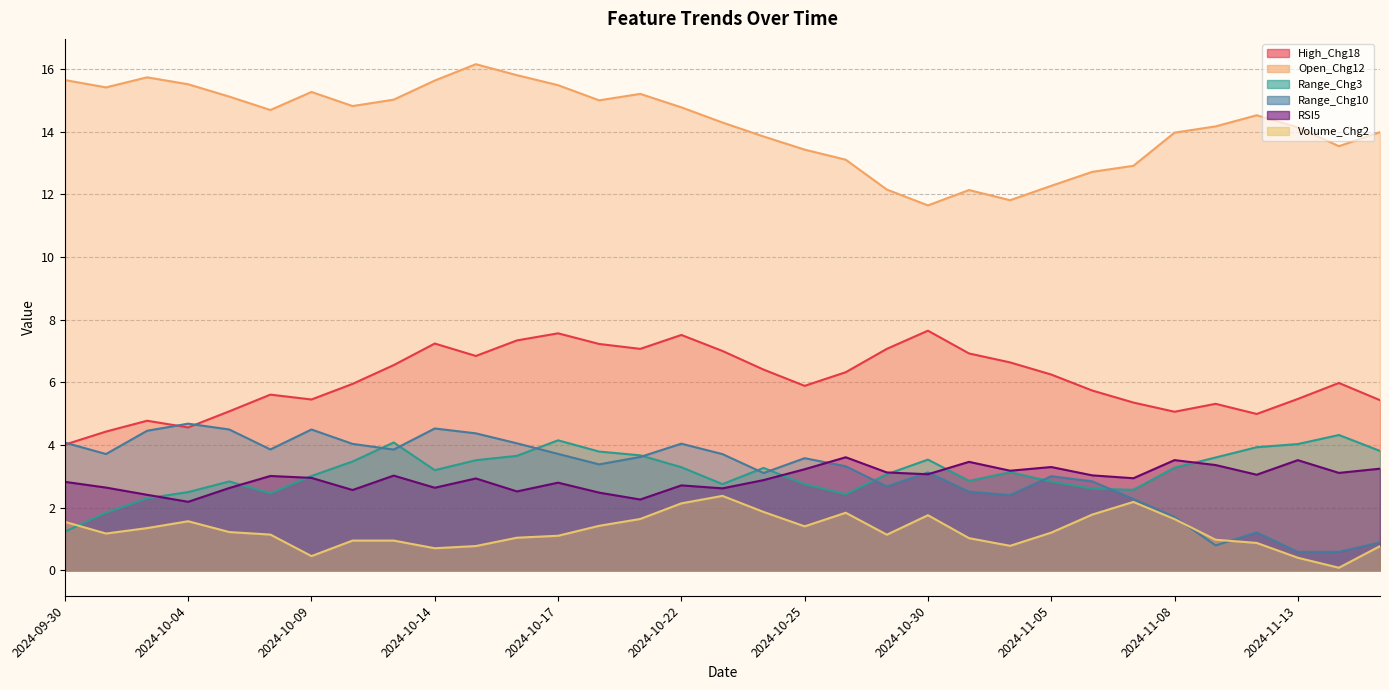

True or false: Range_Chg3 has a value of 2.6 at 2024-11-06.

True